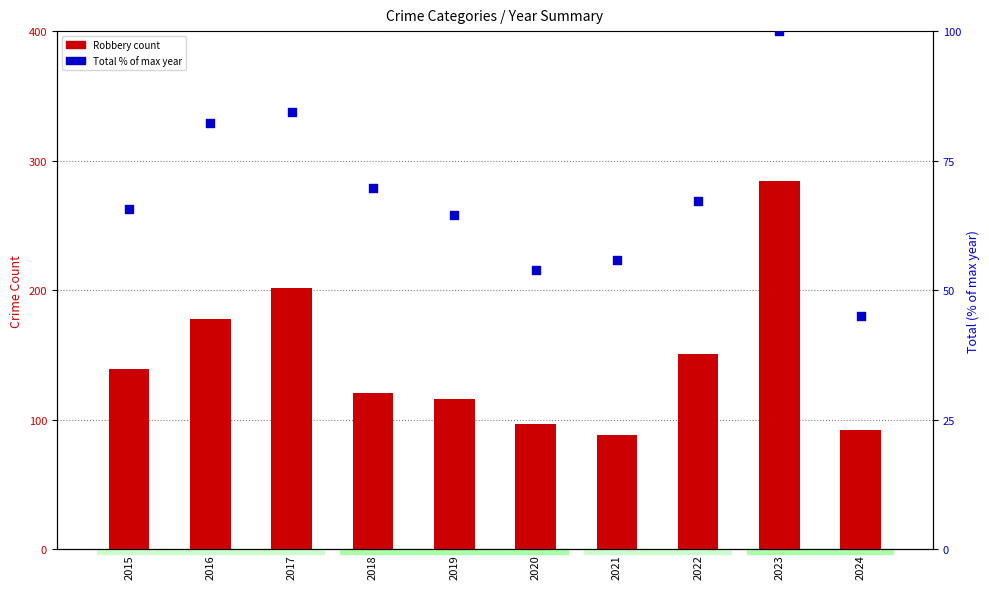

Which series has the largest total across all categories?

Robbery (count)